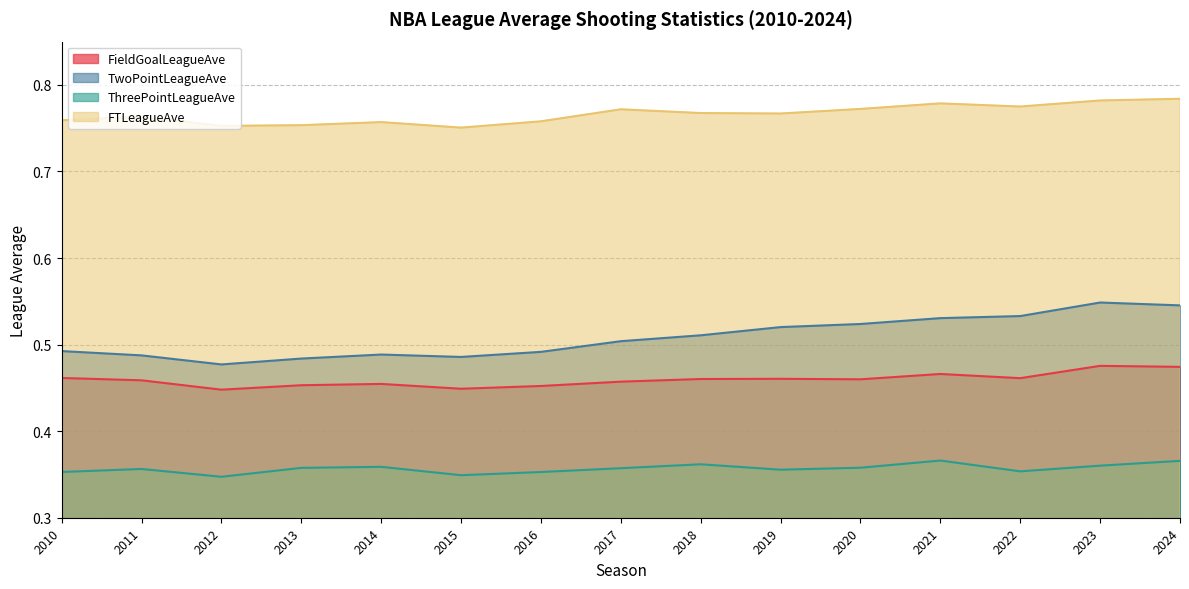

What is the maximum value for ThreePointLeagueAve?

0.4